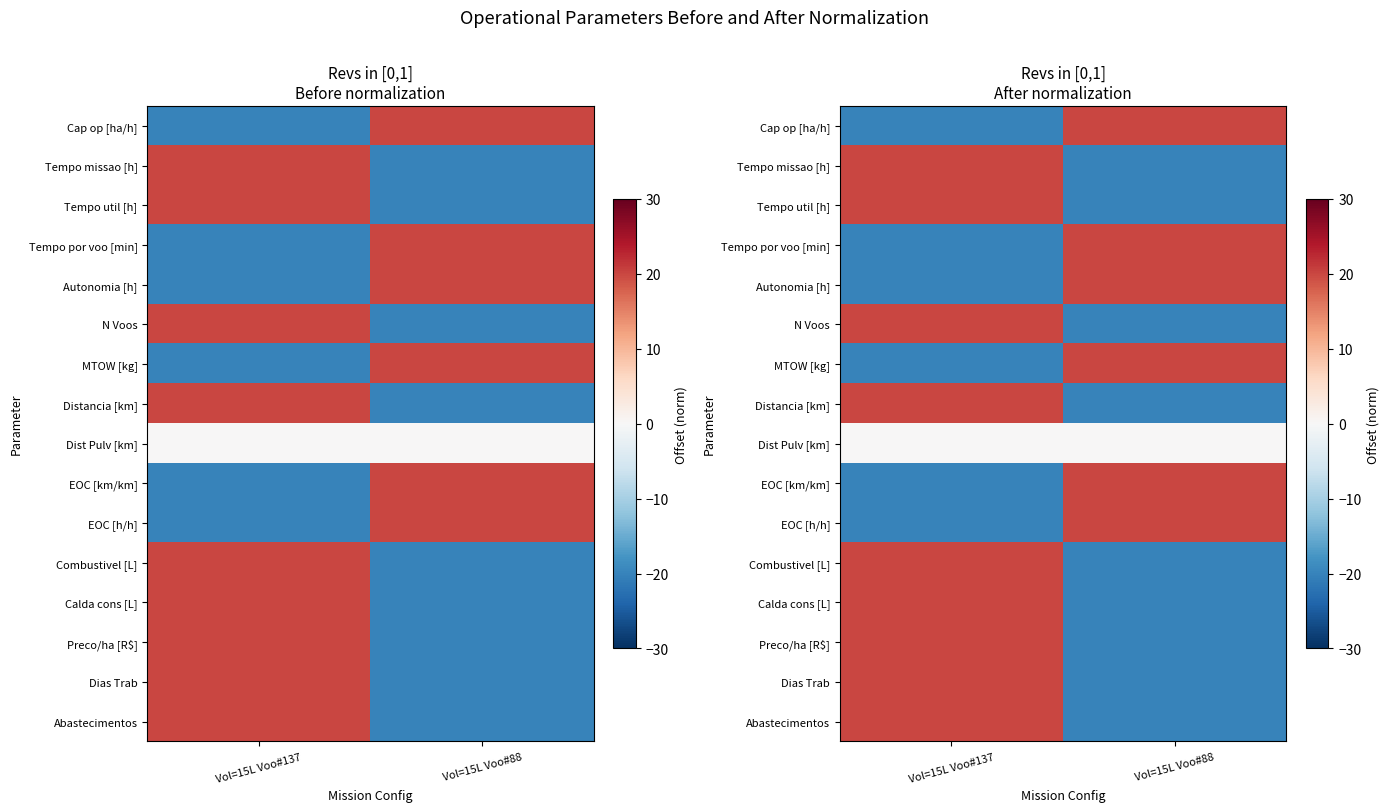

Rank the series by their maximum value, from highest to lowest.

Calda cons [L], EOC [km/km], Cap op [ha/h], Tempo missao [h], Tempo por voo [min], N Voos, MTOW [kg], Distancia [km], Combustivel [L], Preco/ha [R$], Dias Trab, Abastecimentos, Autonomia [h], Tempo util [h], EOC [h/h], Dist Pulv [km]